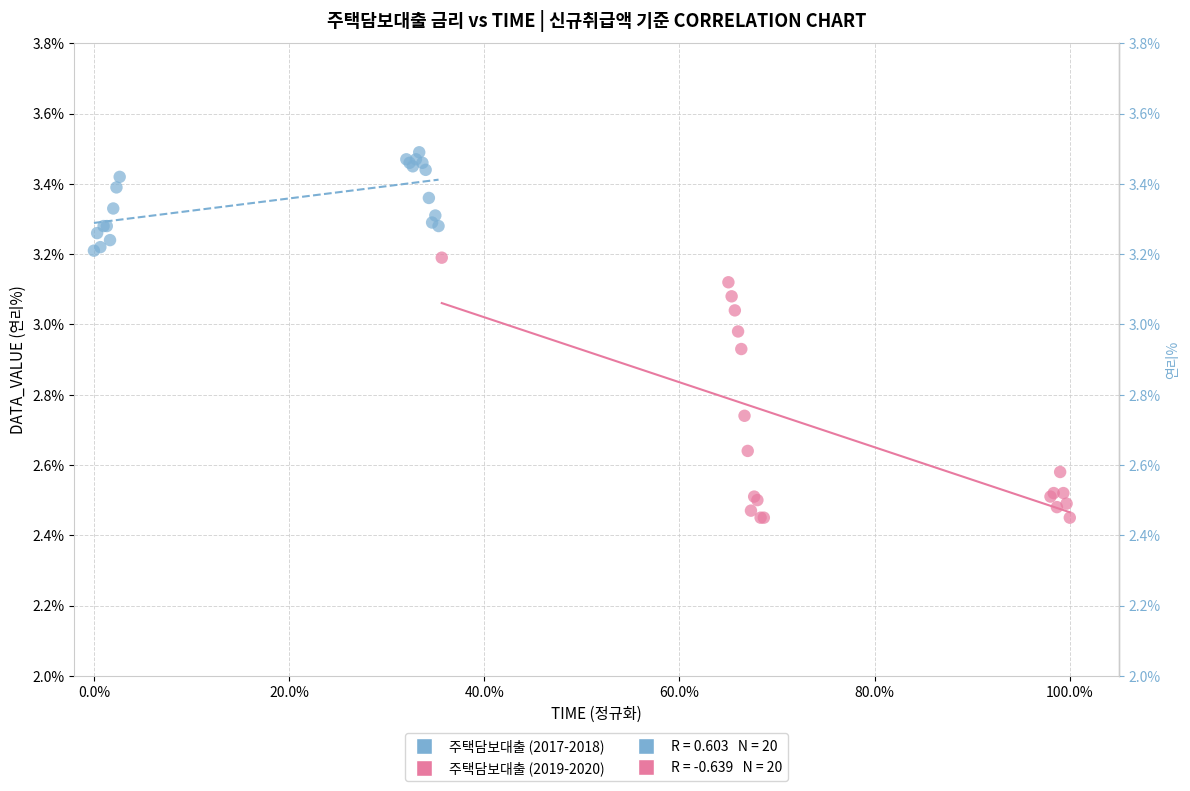

Which series contains the lowest Y value?

주택담보대출 (2019-2020)